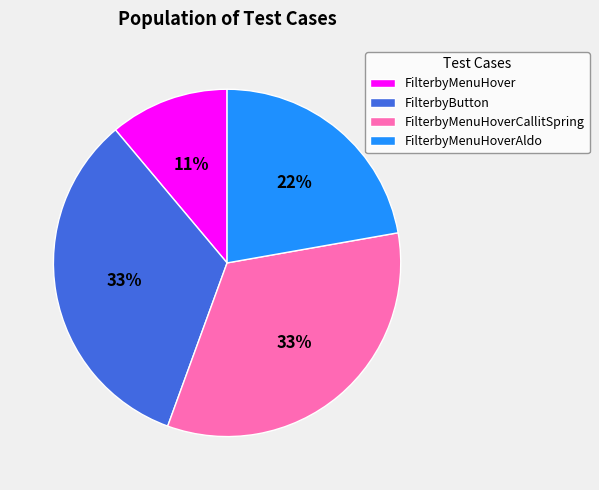

Which slice is the smallest?

FilterbyMenuHover